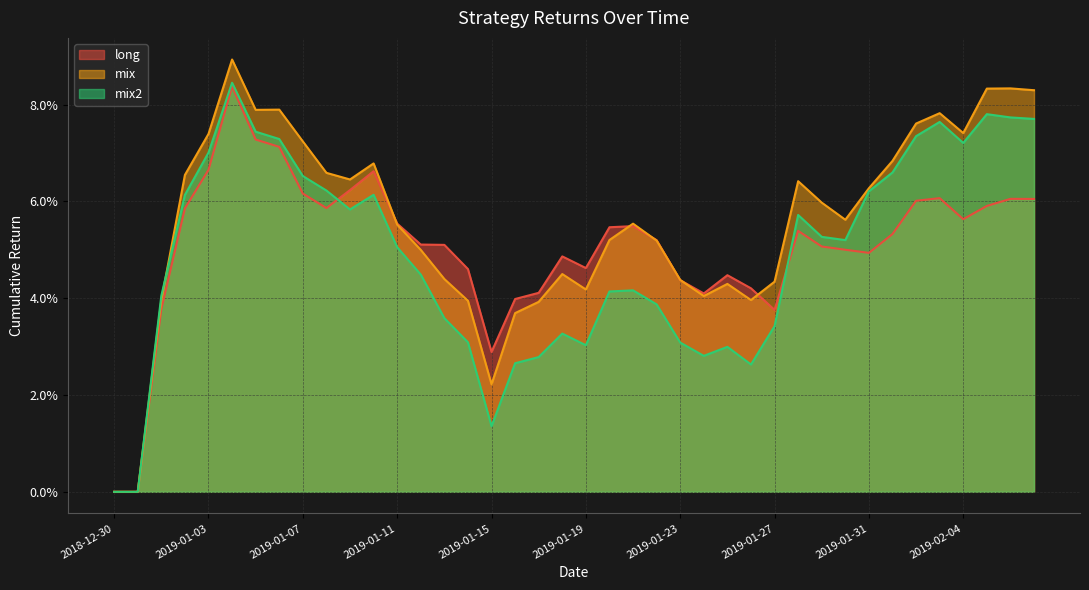

What is the label of the 1st point from the right?

2019-02-07